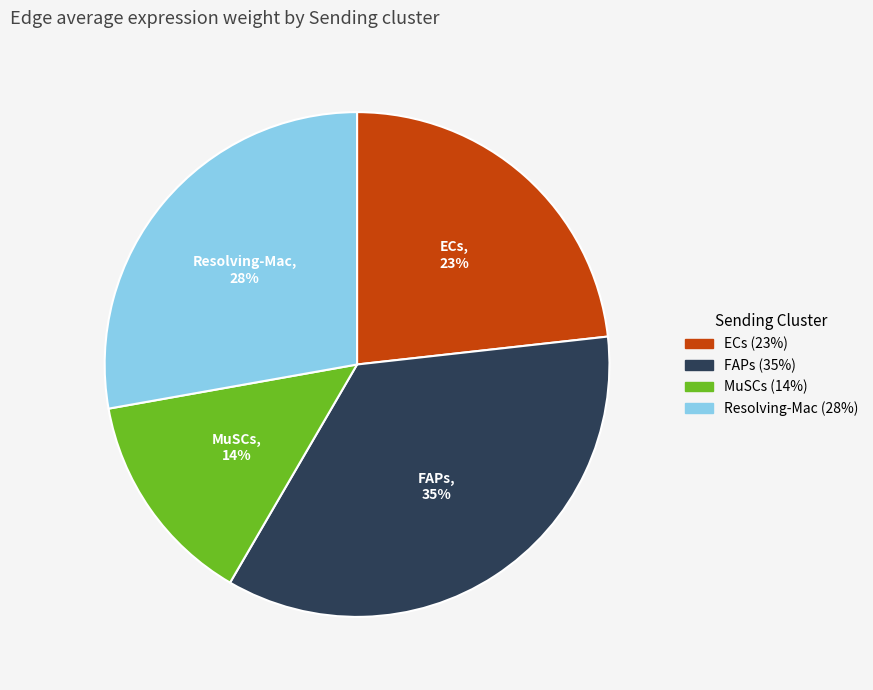

Is it true that MuSCs is 7% of the pie?

False